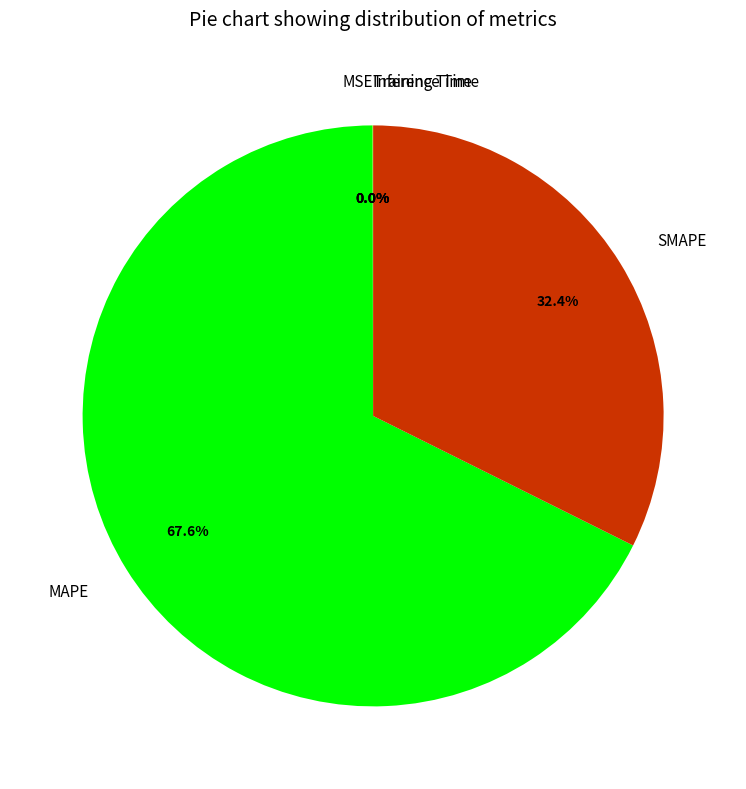

Combined, what portion of the pie is SMAPE and MAPE?

100.0%